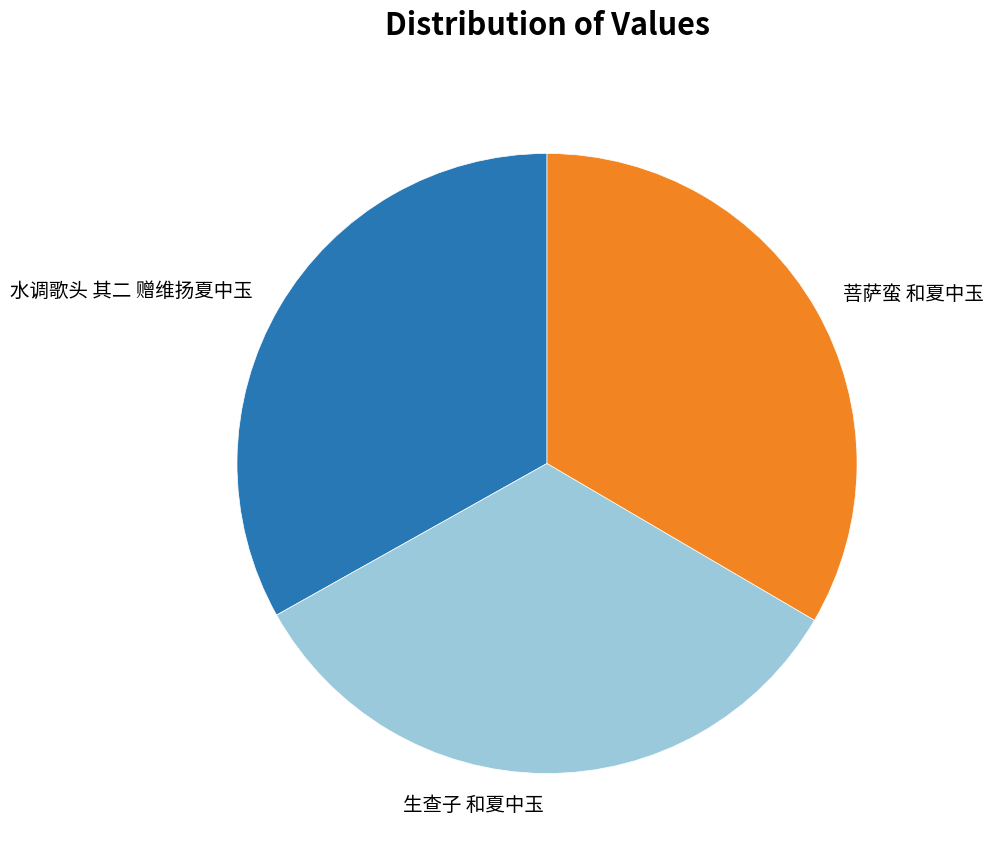

Is it true that 水调歌头 其二 赠维扬夏中玉 is 42% of the pie?

False